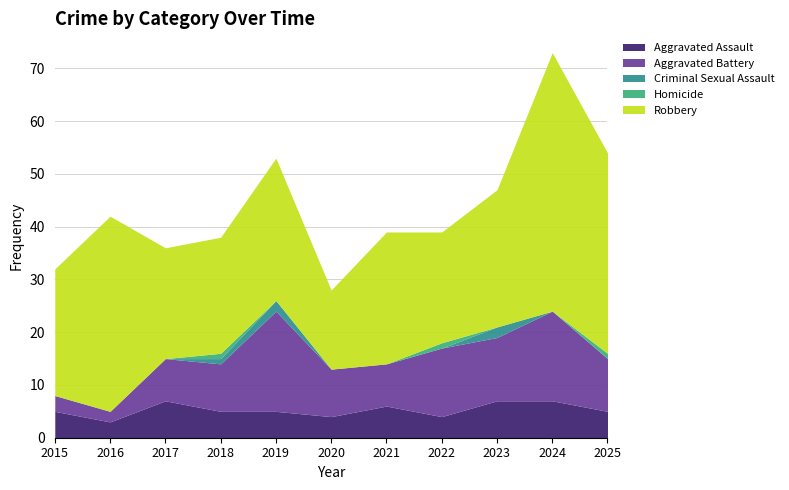

The value of Aggravated Battery at 2015 is 3. True or false?

True